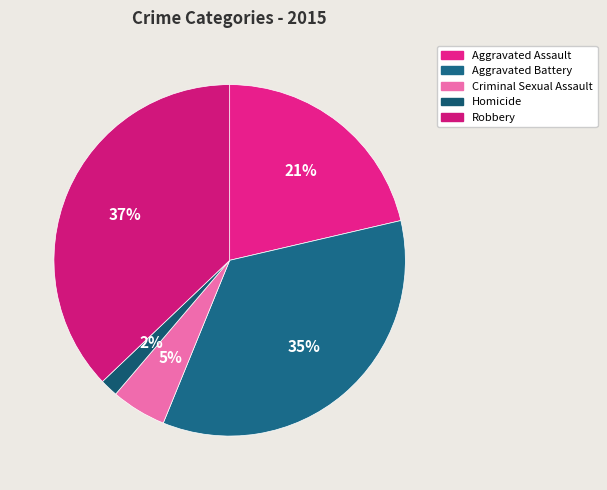

What is the smallest slice in the pie chart?

Homicide